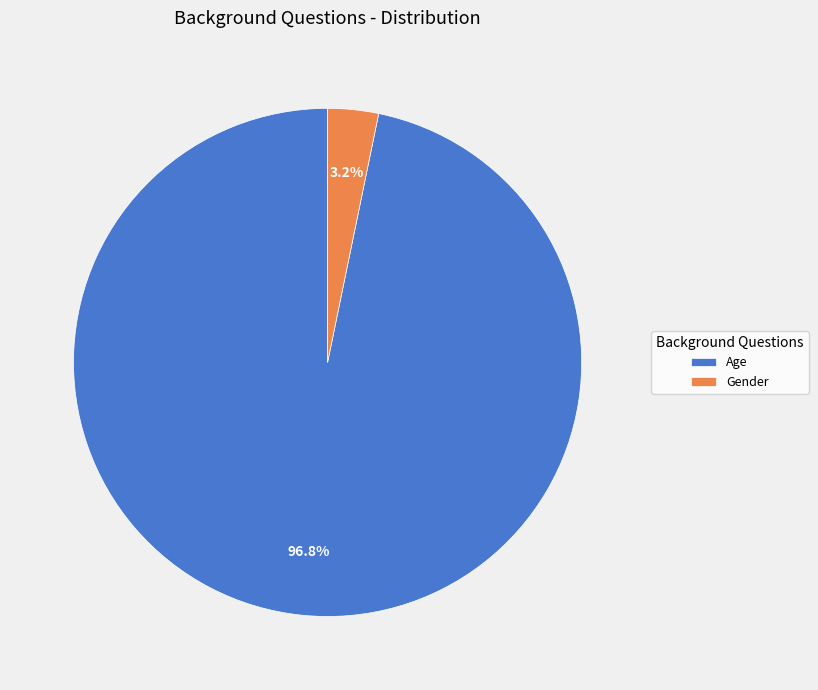

Which category accounts for the majority?

Age